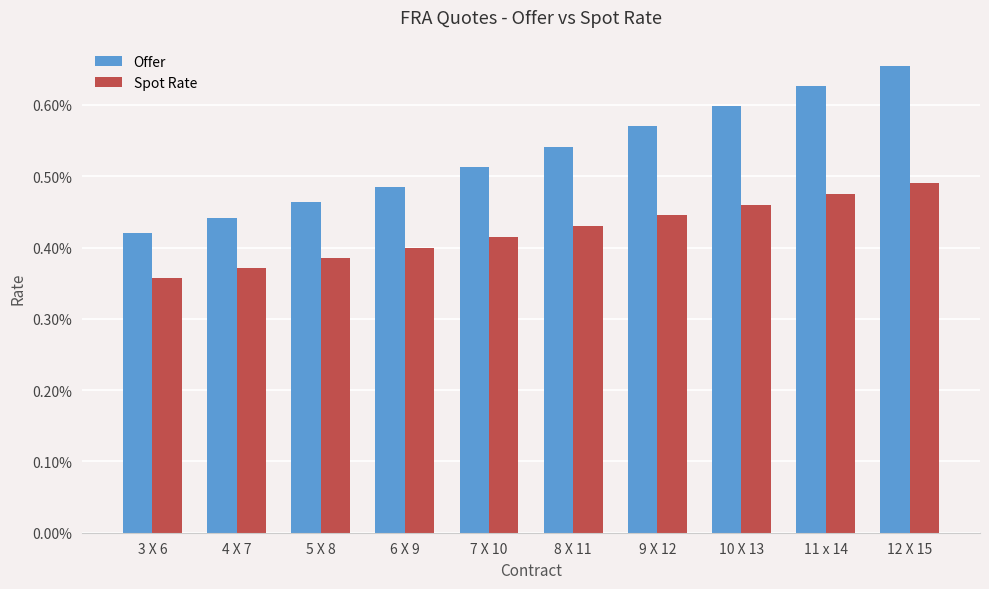

What are all the series names shown in the legend?

Offer, Spot Rate